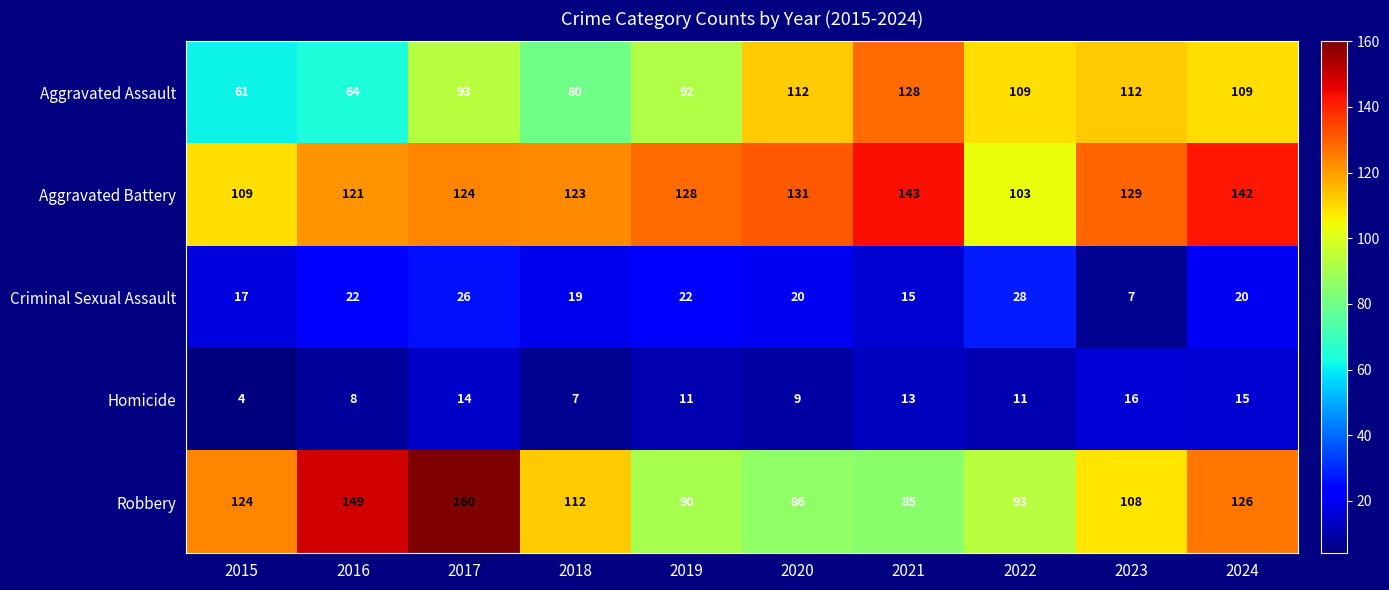

True or false: Aggravated Assault has a value of 56 at 2019.

False